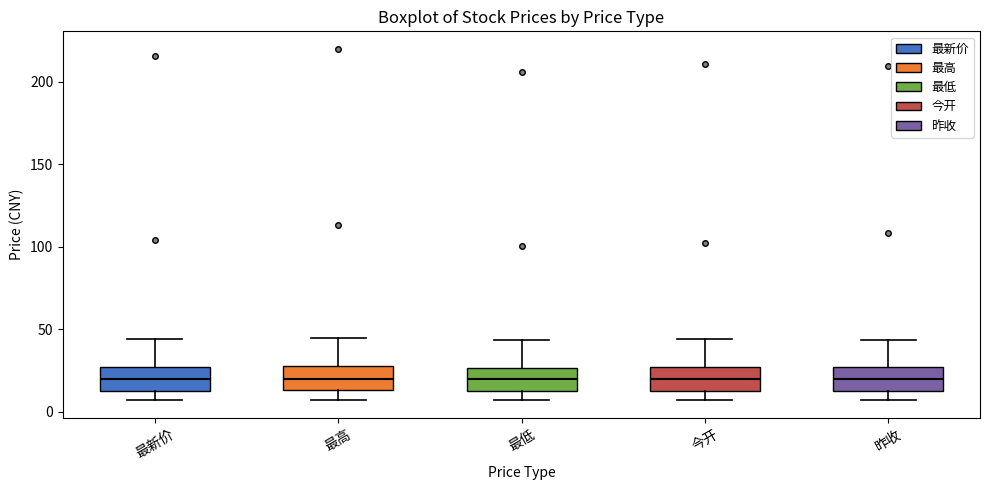

Where does the median line of the box for 最低 sit on the y-axis? The values are not printed on the chart, so give them approximately, as read against the axis.

20